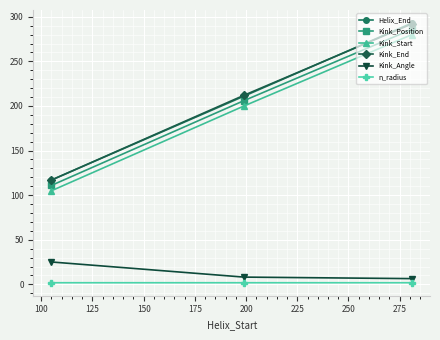

What is the average value of the n_radius series?

1.9